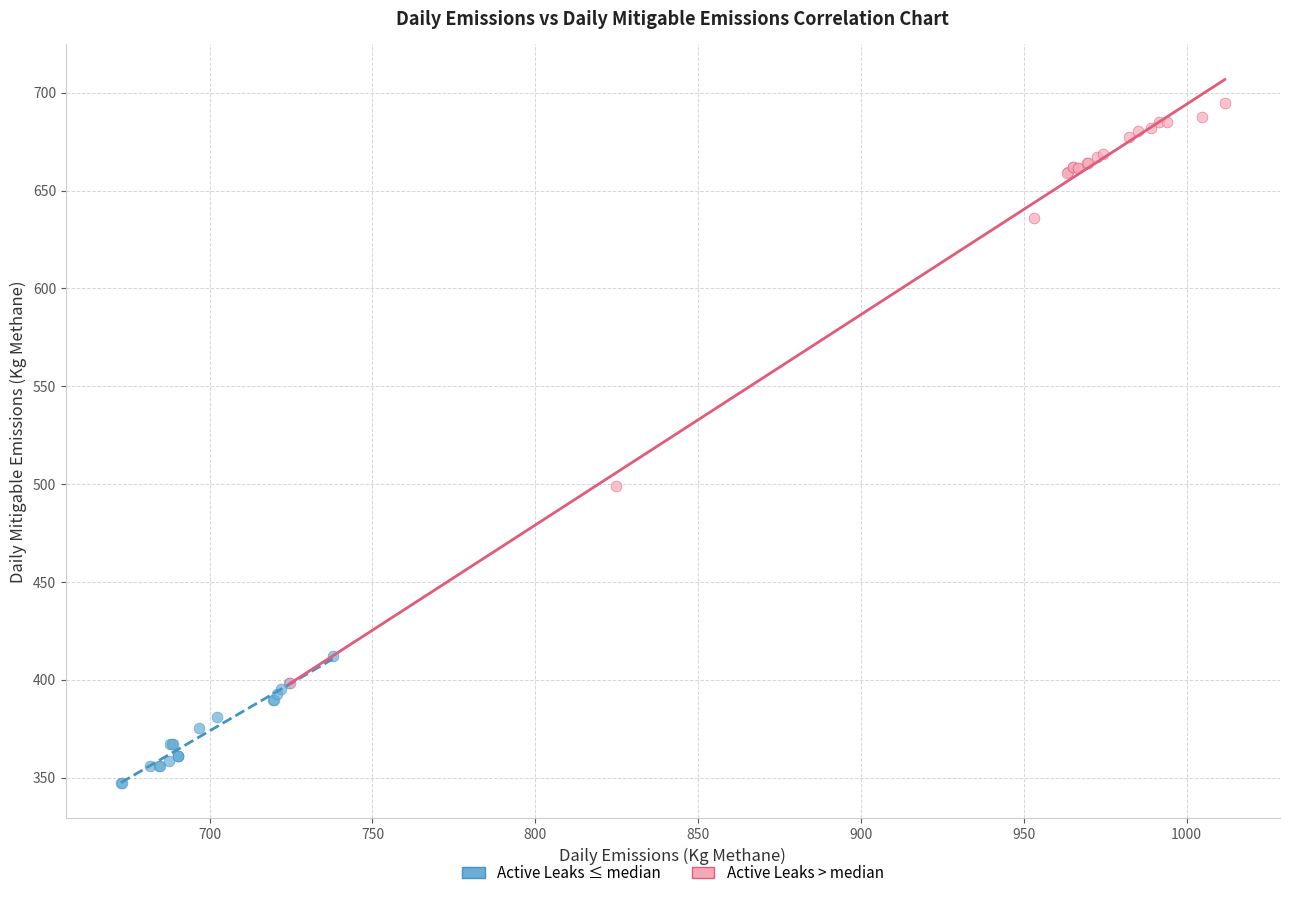

Which series has the largest Y range (max minus min)?

Active Leaks > median